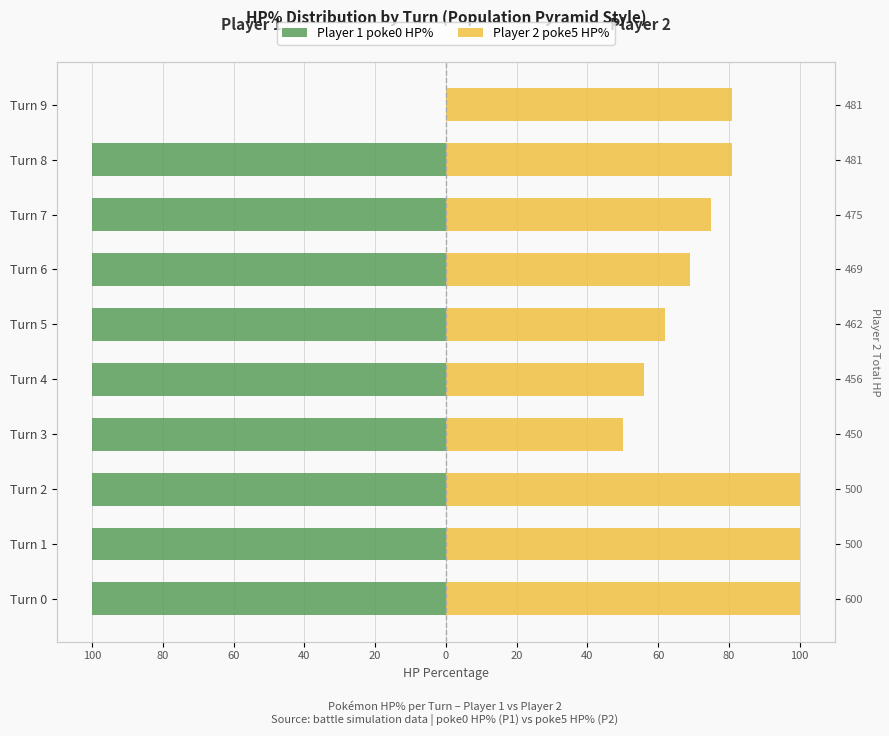

How many bars are there in total?

20